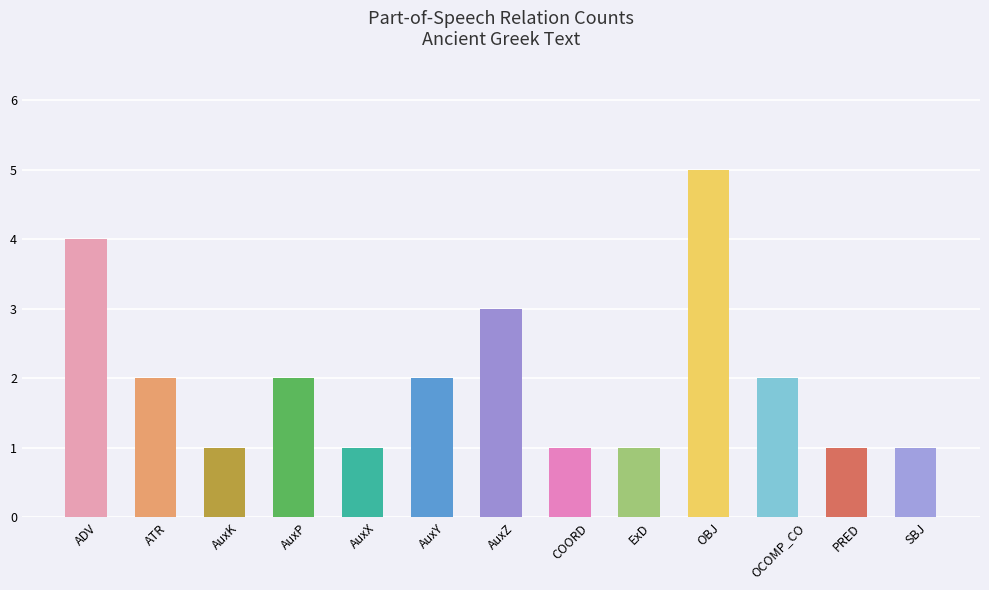

Which label corresponds to the largest value in the chart?

OBJ